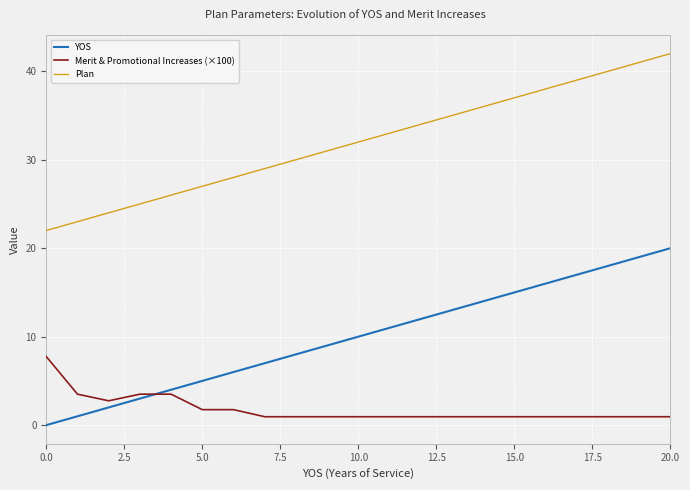

True or false: Plan and Merit & Promotional Increases (×100) intersect in this chart.

False